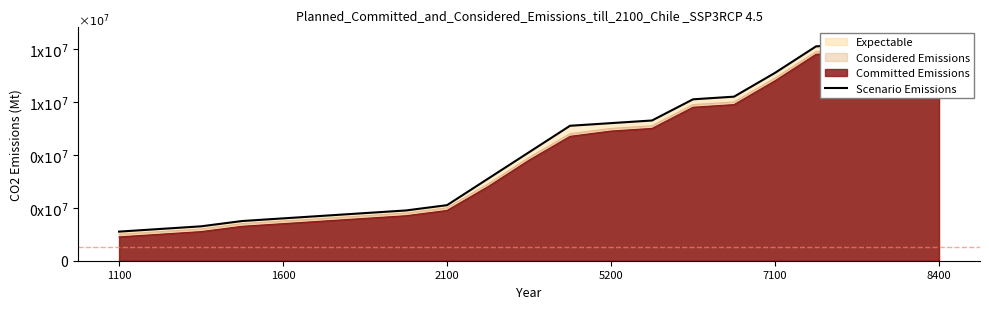

True or false: the data shows 547 at 7.

False